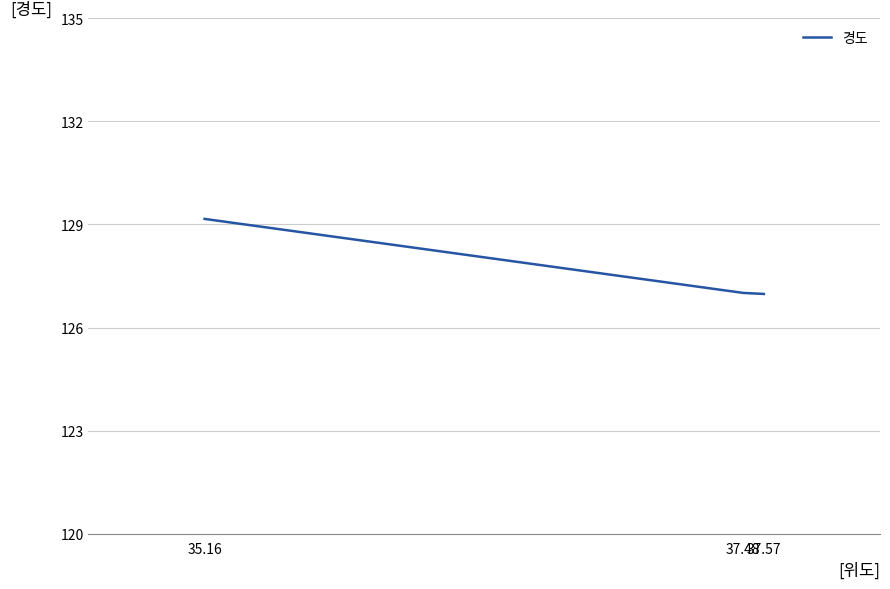

The chart shows a value of 127.0 at 37.48. True or false?

True